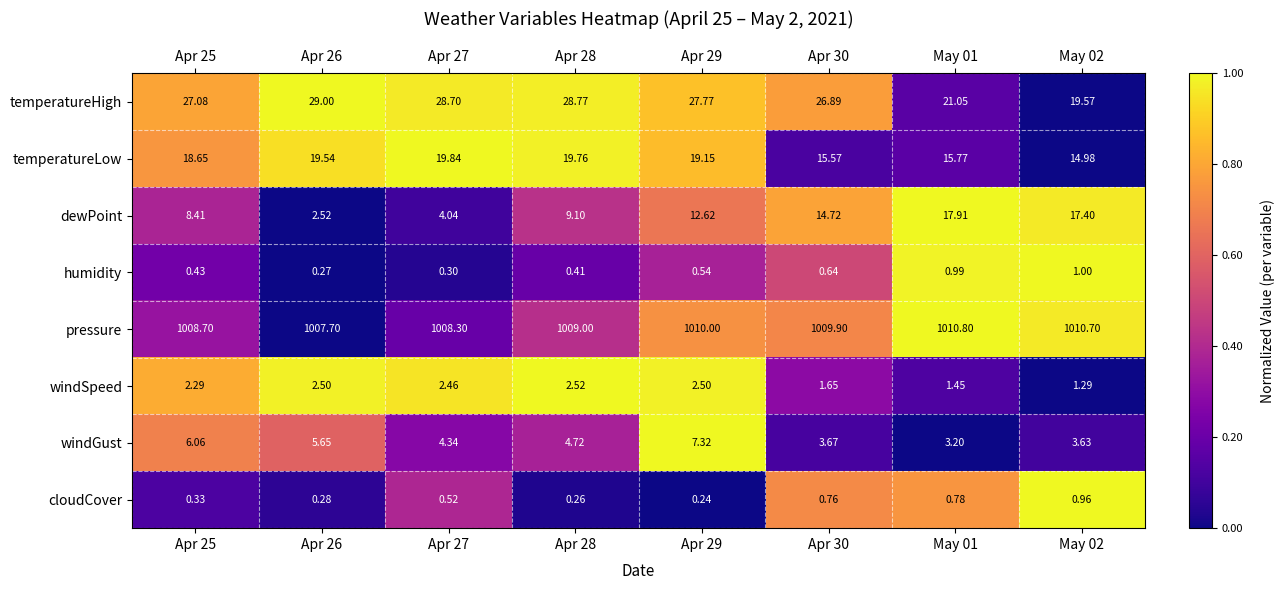

Which series has the largest total across all categories?

pressure